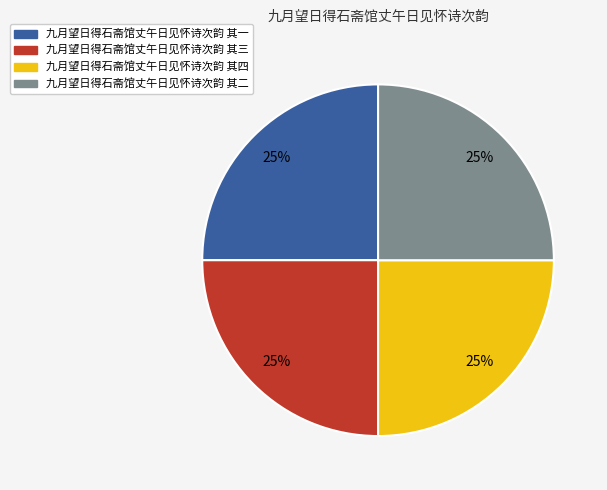

True or false: 九月望日得石斋馆丈午日见怀诗次韵 其一 accounts for 13% of the total.

False